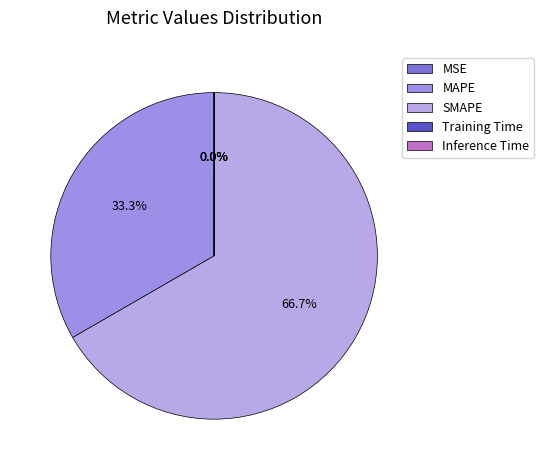

The Training Time slice represents 0% of the pie. True or false?

True